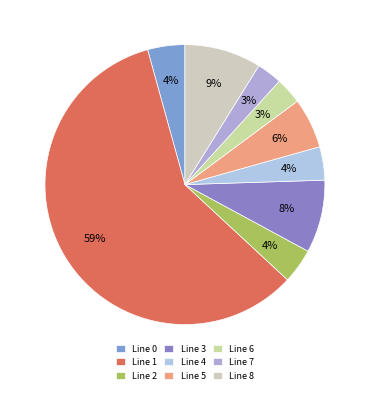

Rank the categories by value from lowest to highest.

Line 7, Line 6, Line 4, Line 2, Line 0, Line 5, Line 3, Line 8, Line 1